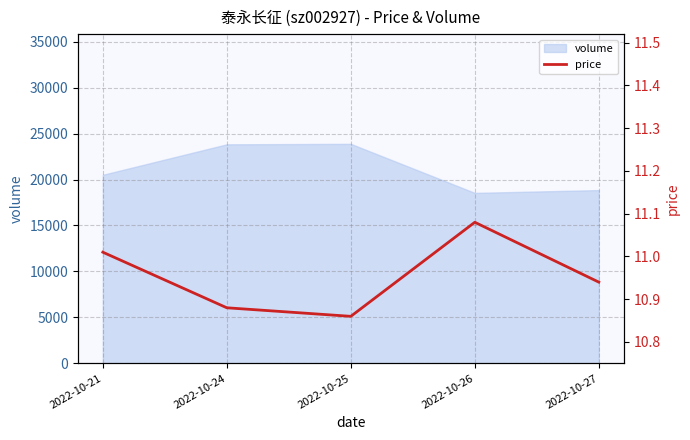

Reading left to right, list all the values displayed in this chart.

11.0	10.9	10.9	11.1	10.9